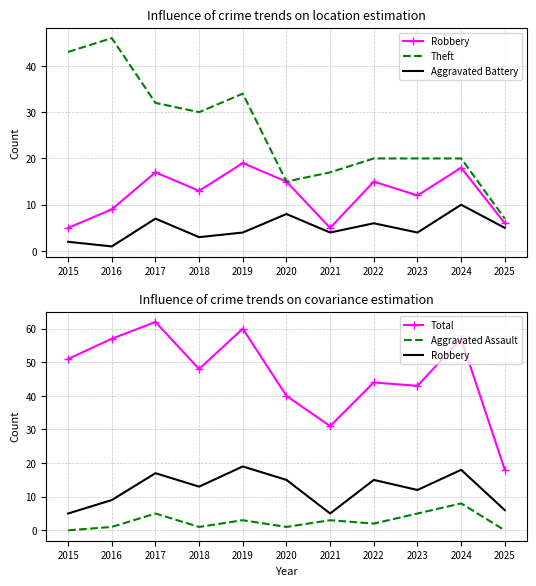

Which series changed the most between 2020 and 2025?

Total